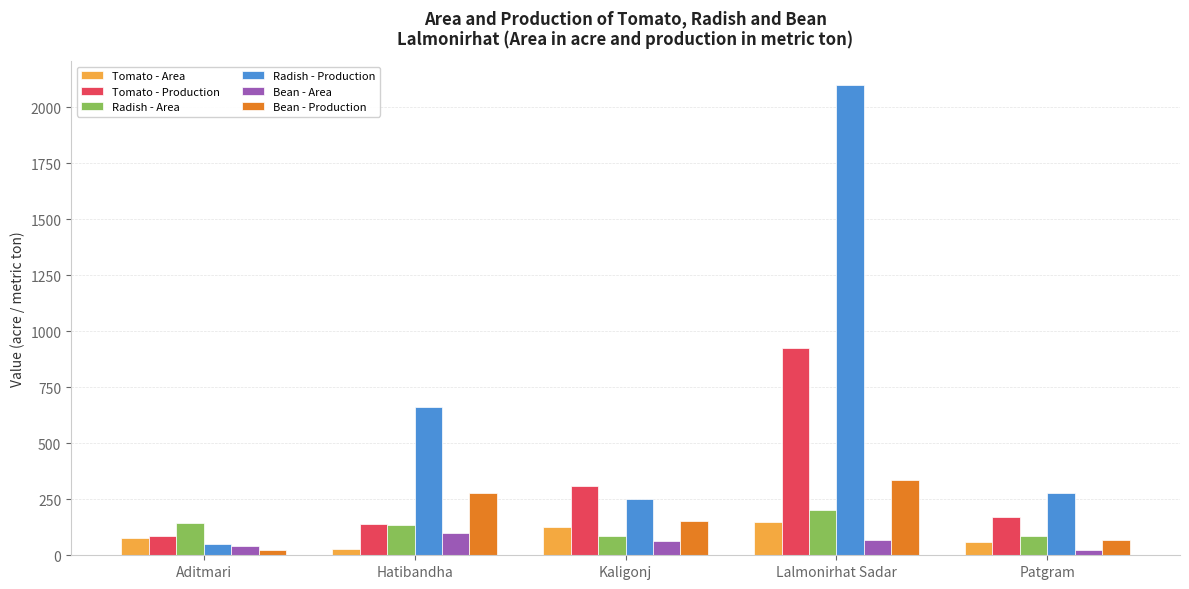

Which series changed the most between Hatibandha and Kaligonj?

Radish - Production